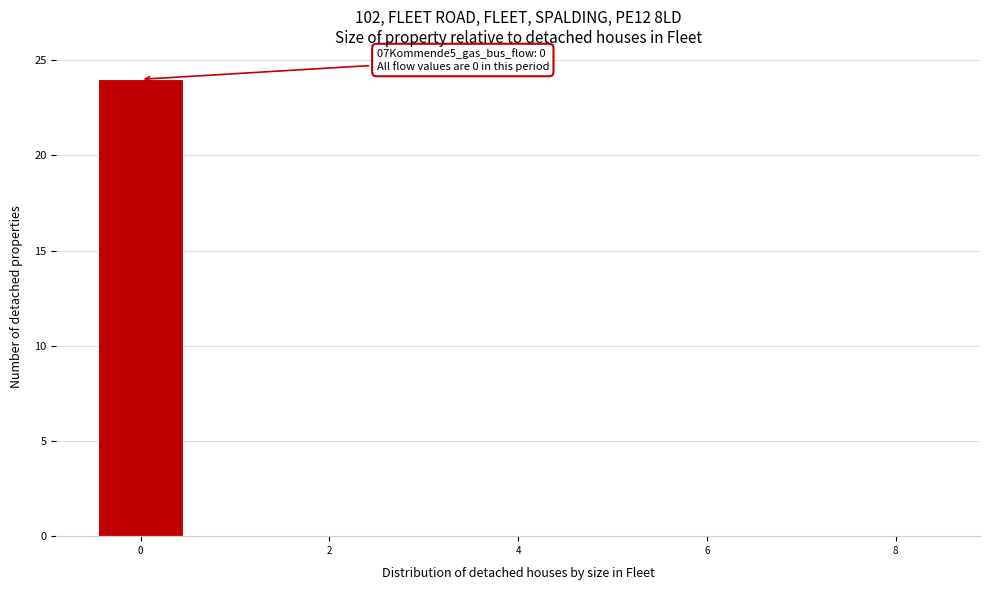

Which range on the x-axis has the tallest bar?

-0.5 to 0.5